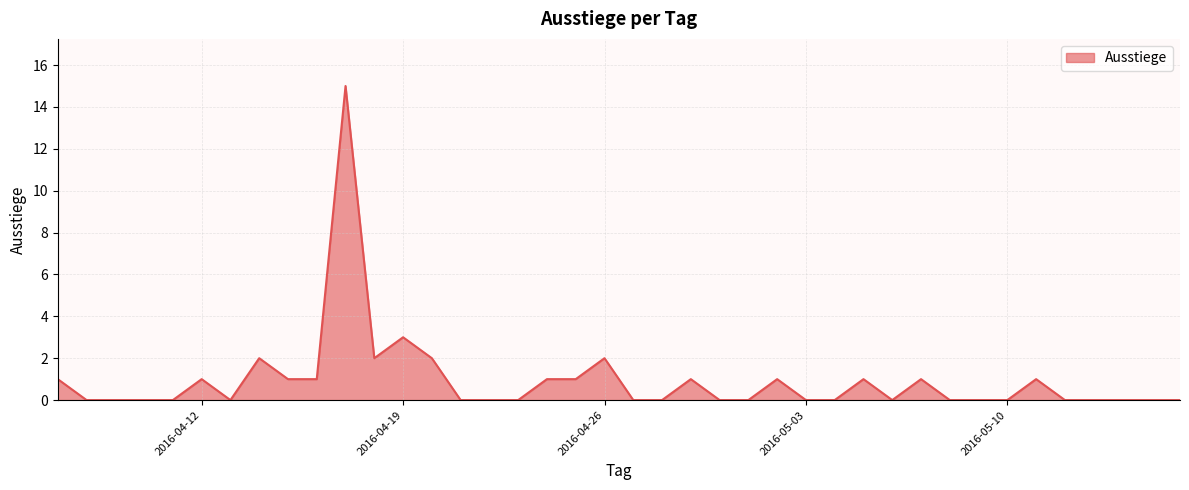

What is the difference between the maximum and minimum values?

15